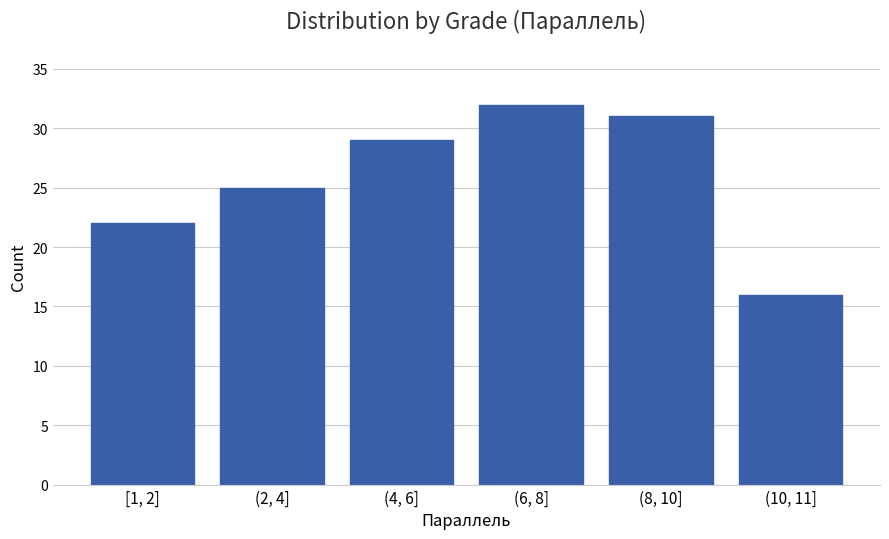

Reading left to right, what are all the values shown in this chart?

22	25	29	32	31	16